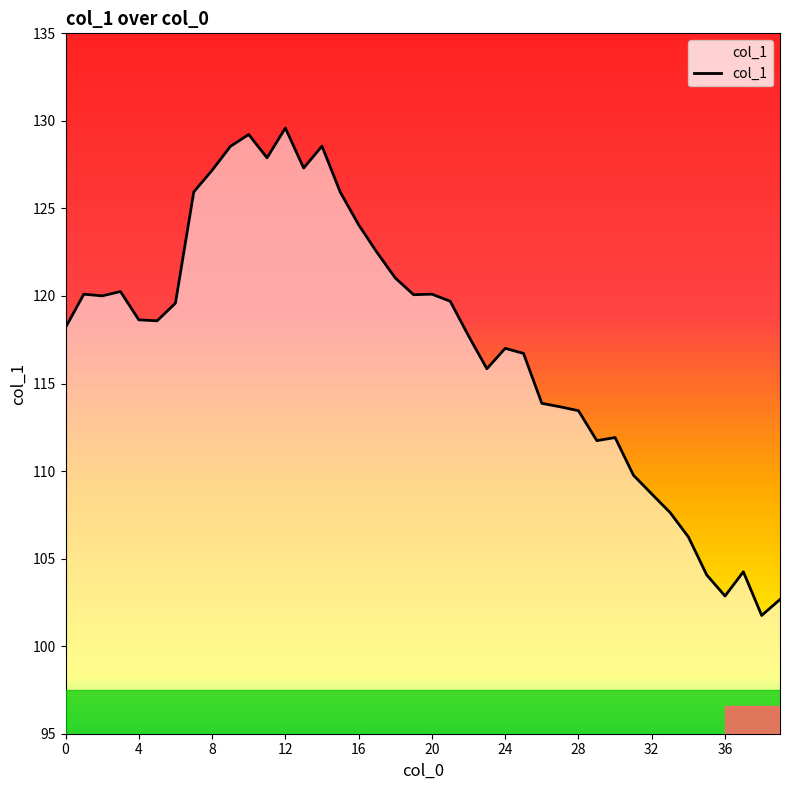

What is the difference between the maximum and minimum values?

27.8